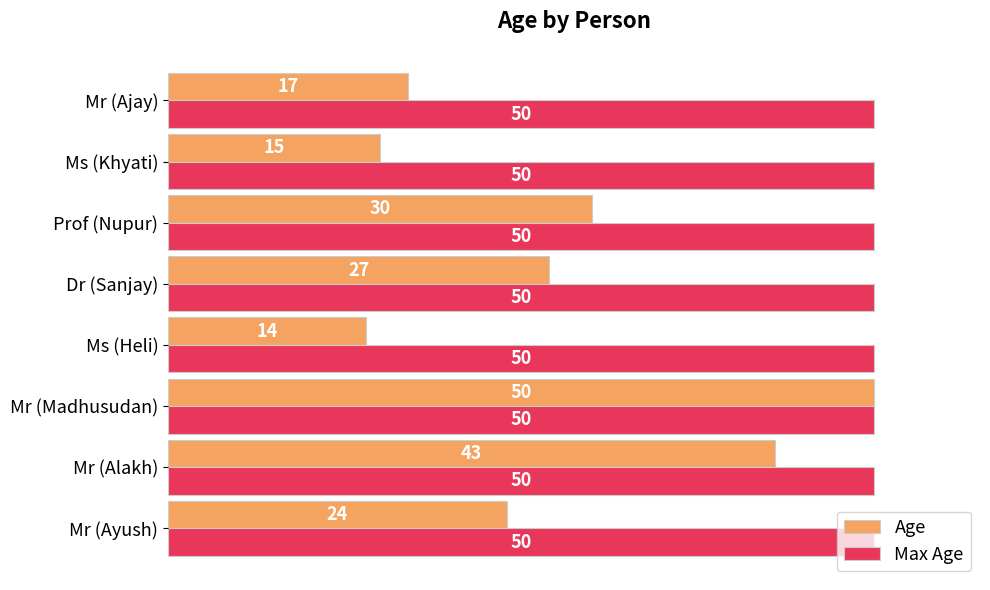

What is the approximate value of Age at Mr (Ajay), to the nearest 5?

15